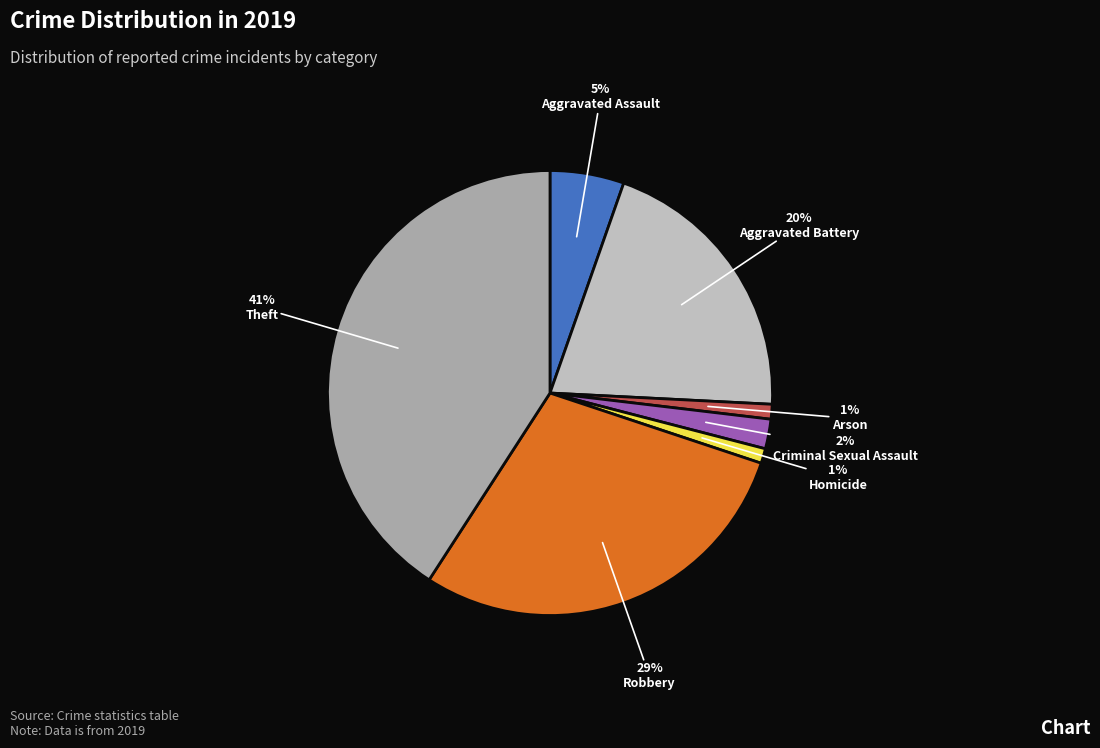

How many segments does this pie chart have?

7